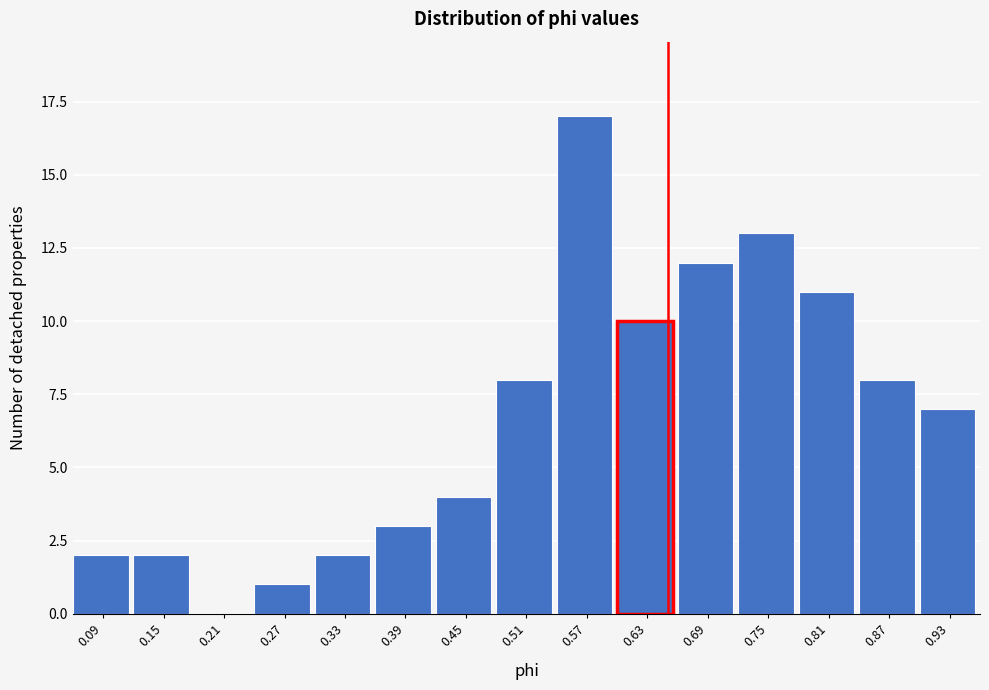

How tall is the bar that spans 0.30 to 0.36 on the x-axis? Neither the bar edges nor the heights are printed on the chart, so give them approximately, as read against the axes.

2